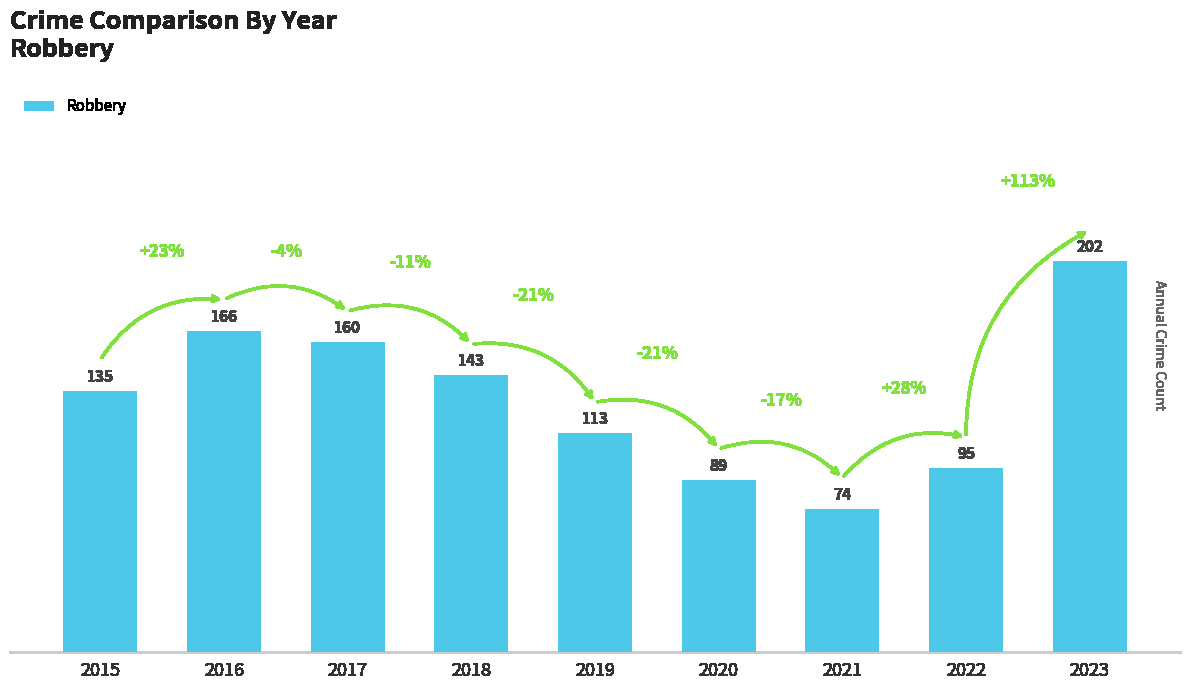

Rank the categories by value from lowest to highest.

2021, 2020, 2022, 2019, 2015, 2018, 2017, 2016, 2023